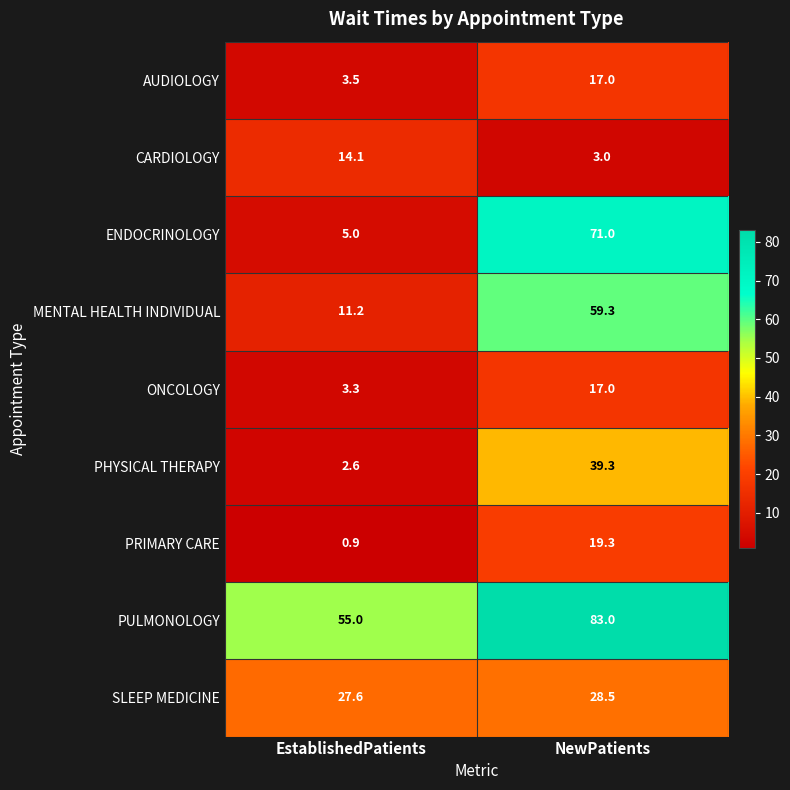

What is the difference between the maximum and minimum values in the ENDOCRINOLOGY series?

66.0